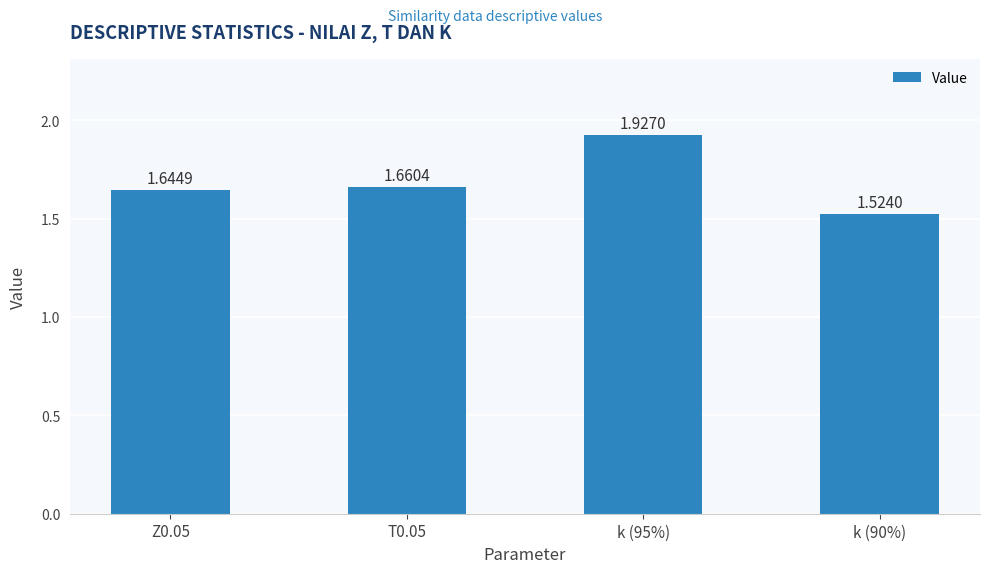

Between k (95%) and k (90%), which is larger?

k (95%)